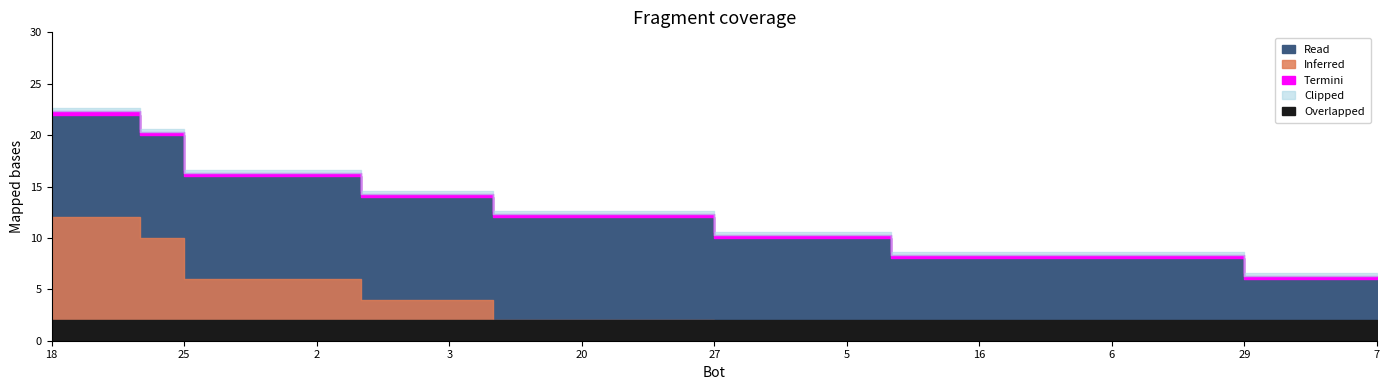

Which category has the lowest value across all series?

29